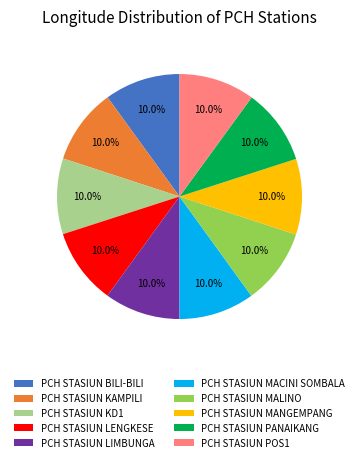

Does any single category account for the majority?

No